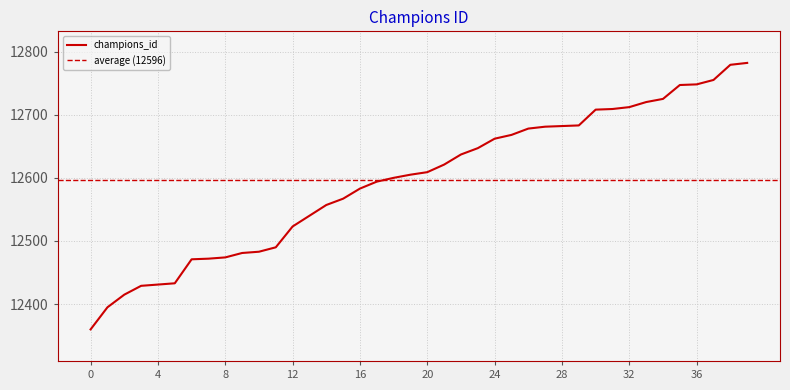

True or false: the data has more than 1 interior local peaks.

False